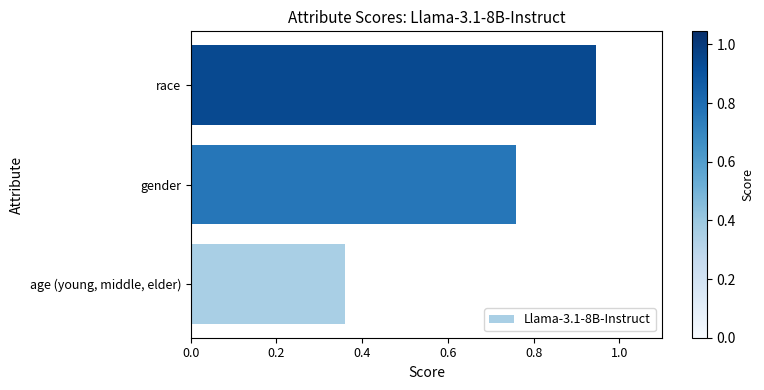

Rank the categories by value from highest to lowest.

race, gender, age (young, middle, elder)